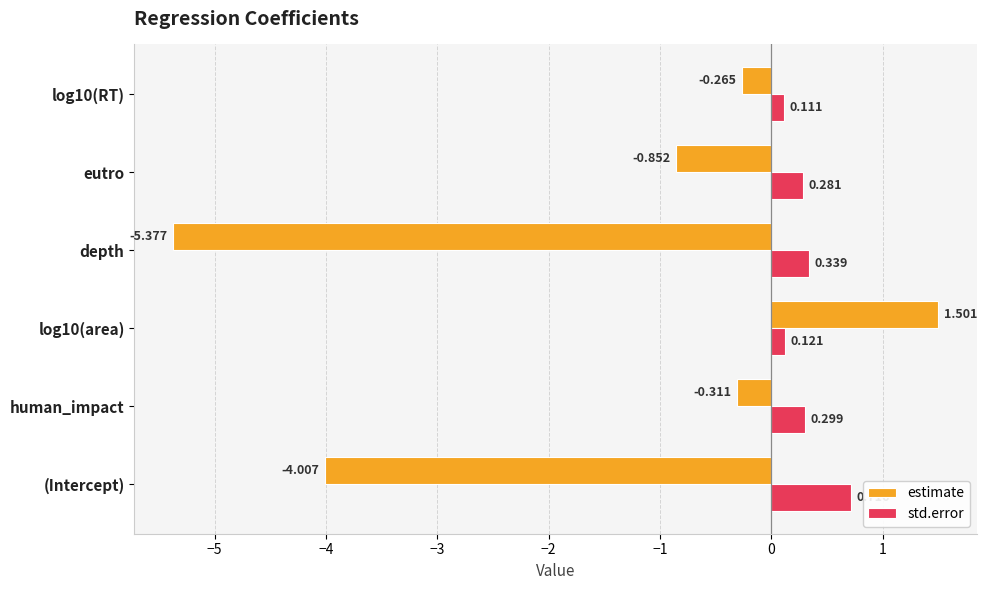

Between (Intercept) and eutro, which series saw the biggest shift?

estimate